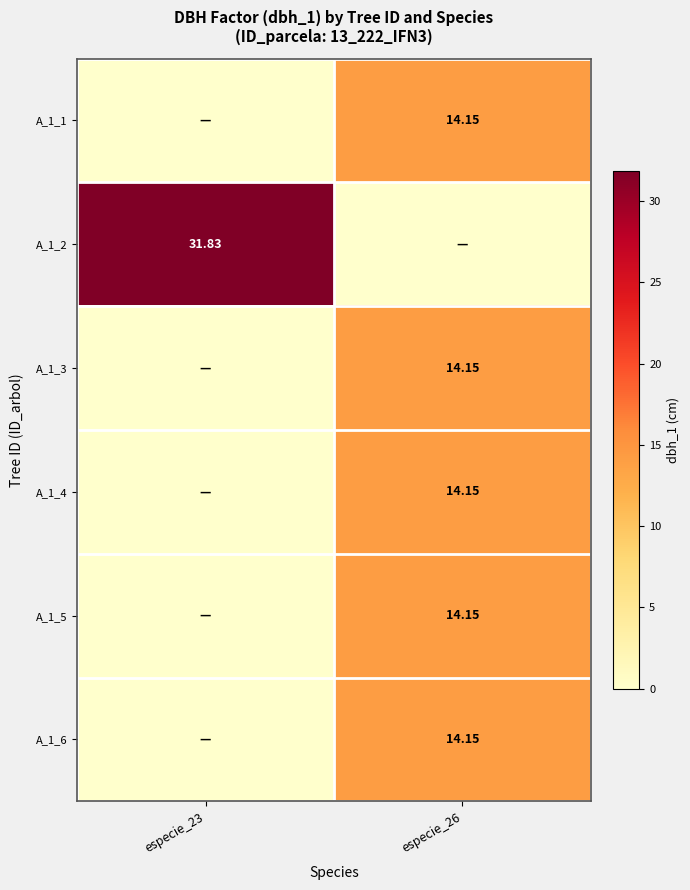

Which category has the highest value in the A_1_5 series?

especie_26